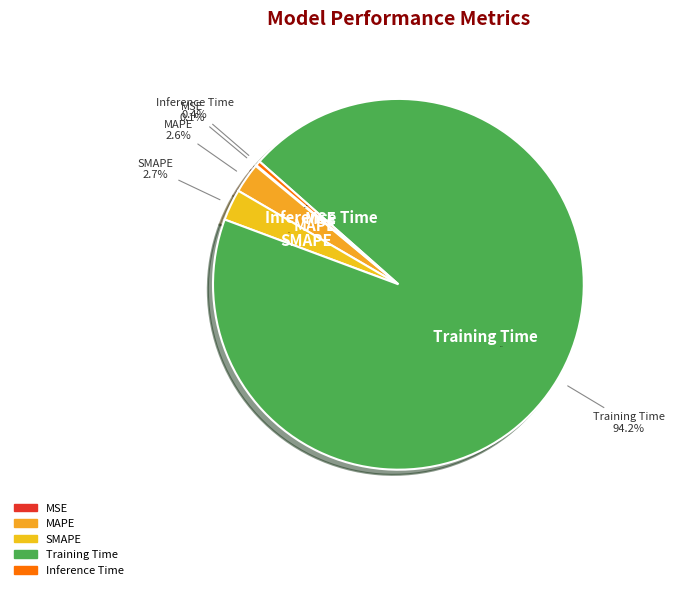

Is it true that MSE is 0% of the pie?

True